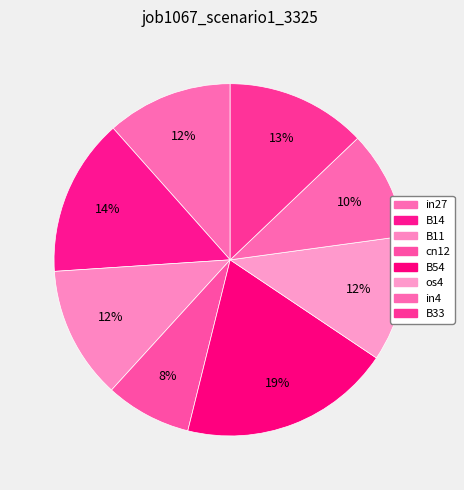

Between cn12 and os4, which is larger?

os4